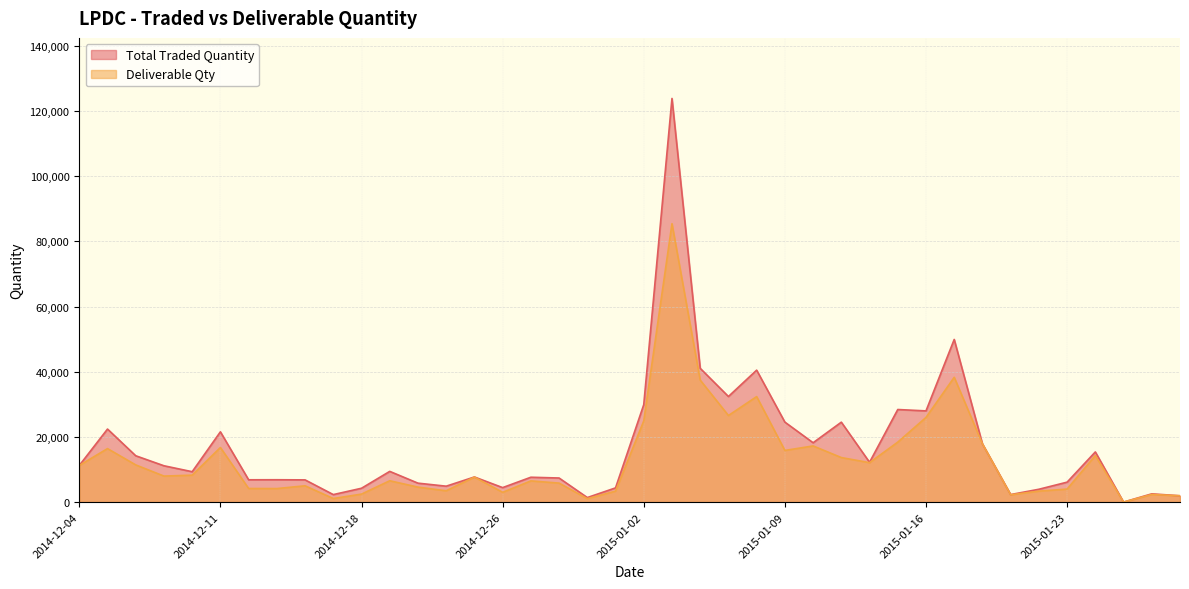

True or false: Total Traded Quantity and Deliverable Qty intersect in this chart.

False